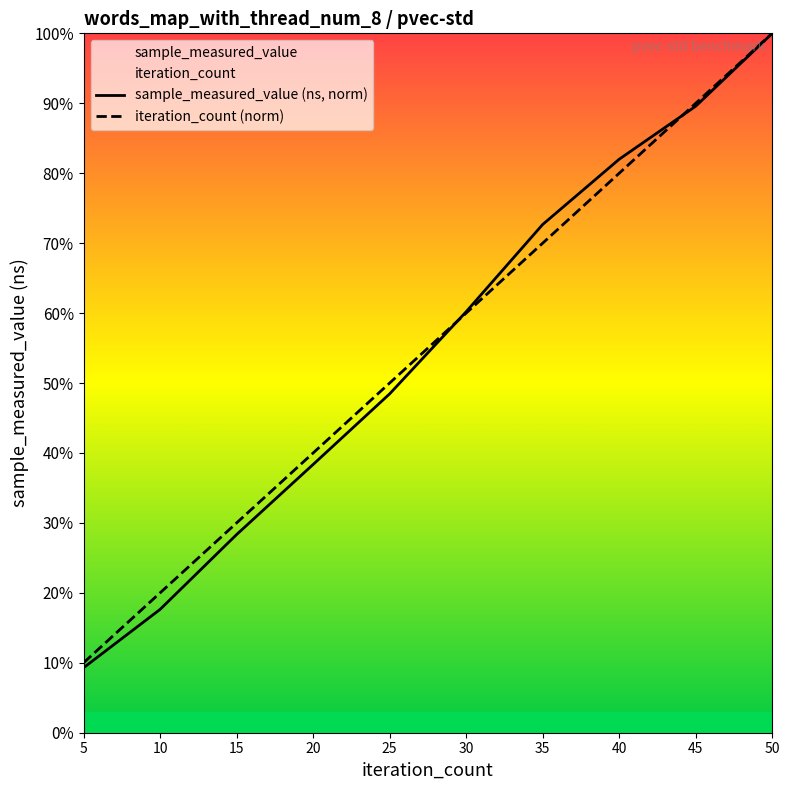

Where does the iteration_count series first go above 60?

35